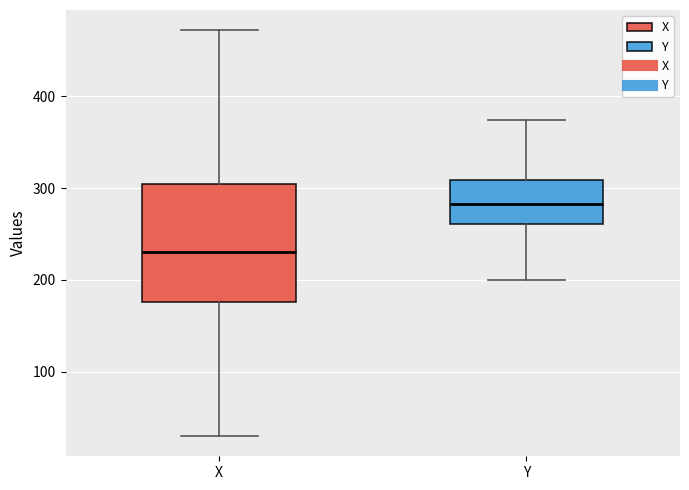

Reading left to right, read every box against the y-axis: the position of its median line, the range the box covers, and the ends of its whiskers. The values are not printed on the chart, so give them approximately, as read against the axis.

X: median 230, box 180 to 300, whiskers 30 to 470
Y: median 280, box 260 to 310, whiskers 200 to 370